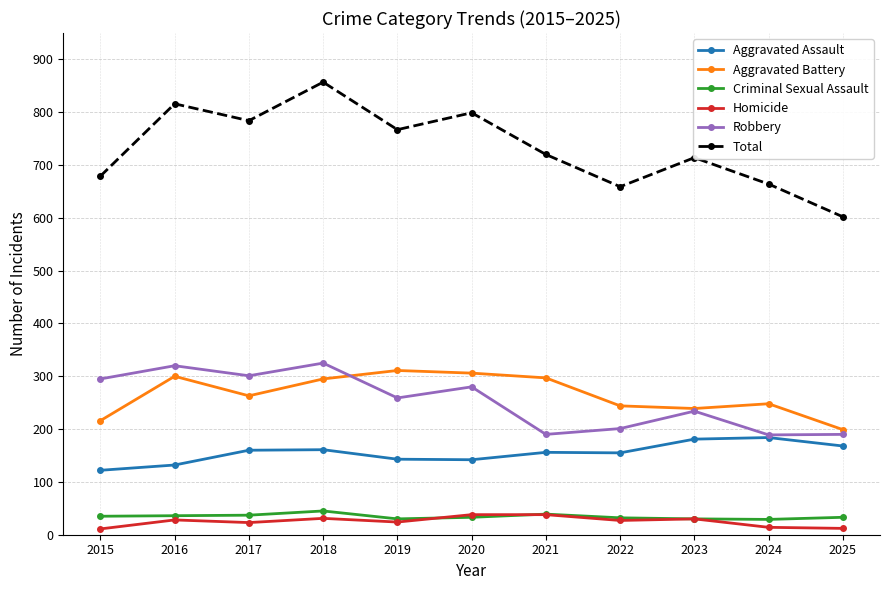

Does the chart have visible grid lines?

Yes